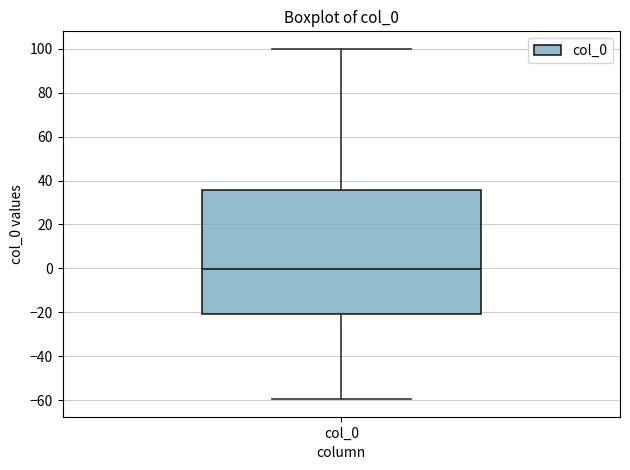

Transcribe this box plot: give where the median line is, the range the box spans, and where the two whiskers end, as read against the y-axis. The values are not printed on the chart, so give them approximately, as read against the axis.

median 0, box -20 to 36, whiskers -60 to 100